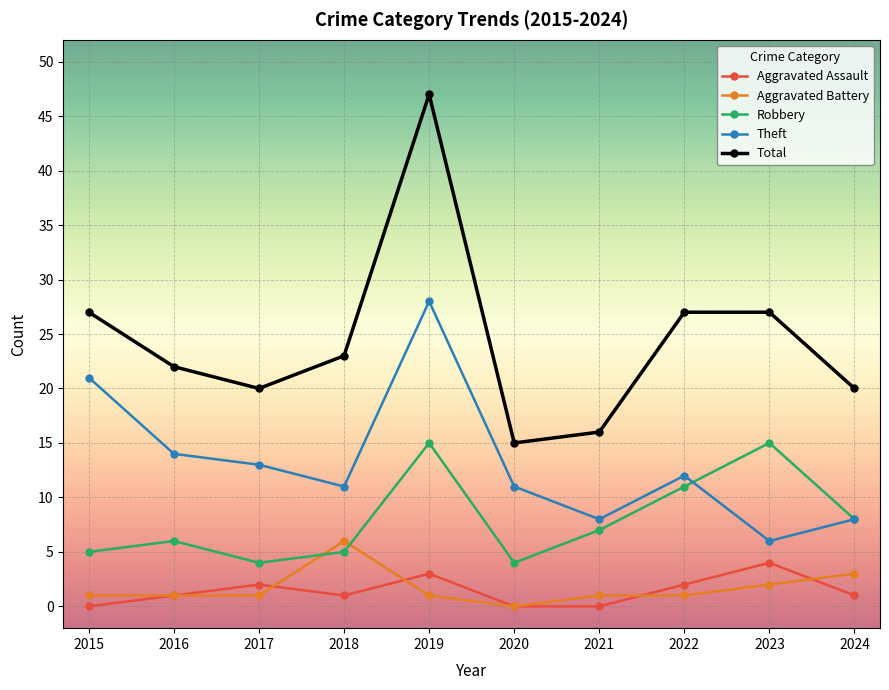

Is it true that Aggravated Assault equals -3 at 2020?

False